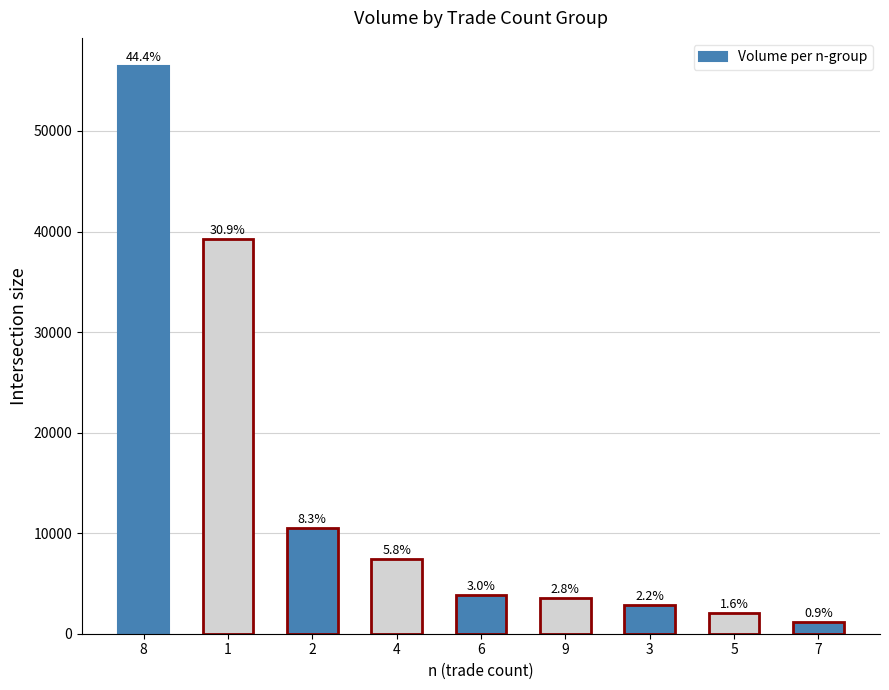

At which label is the value closest to 28818?

1